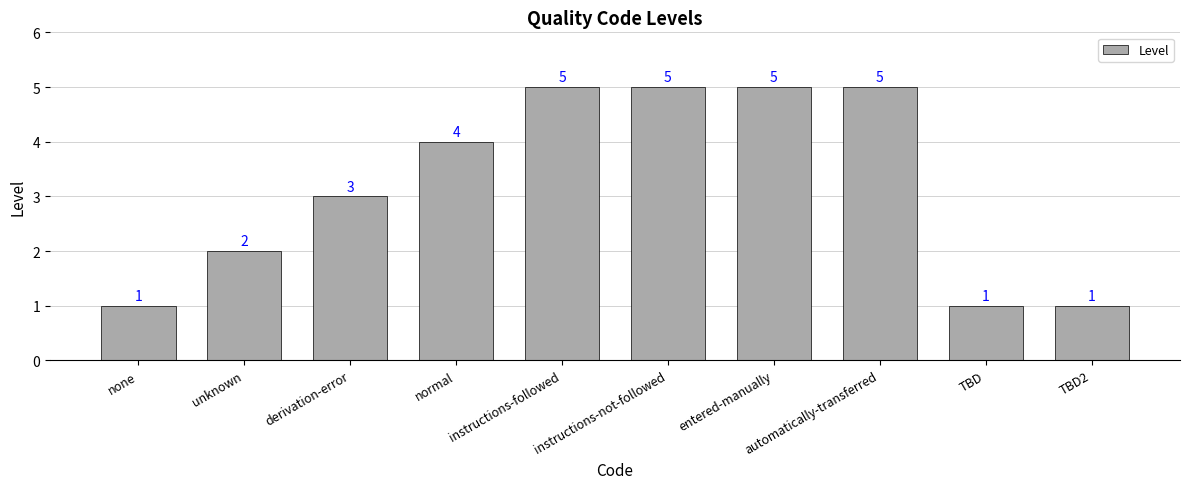

True or false: the data shows 9 at entered-manually.

False